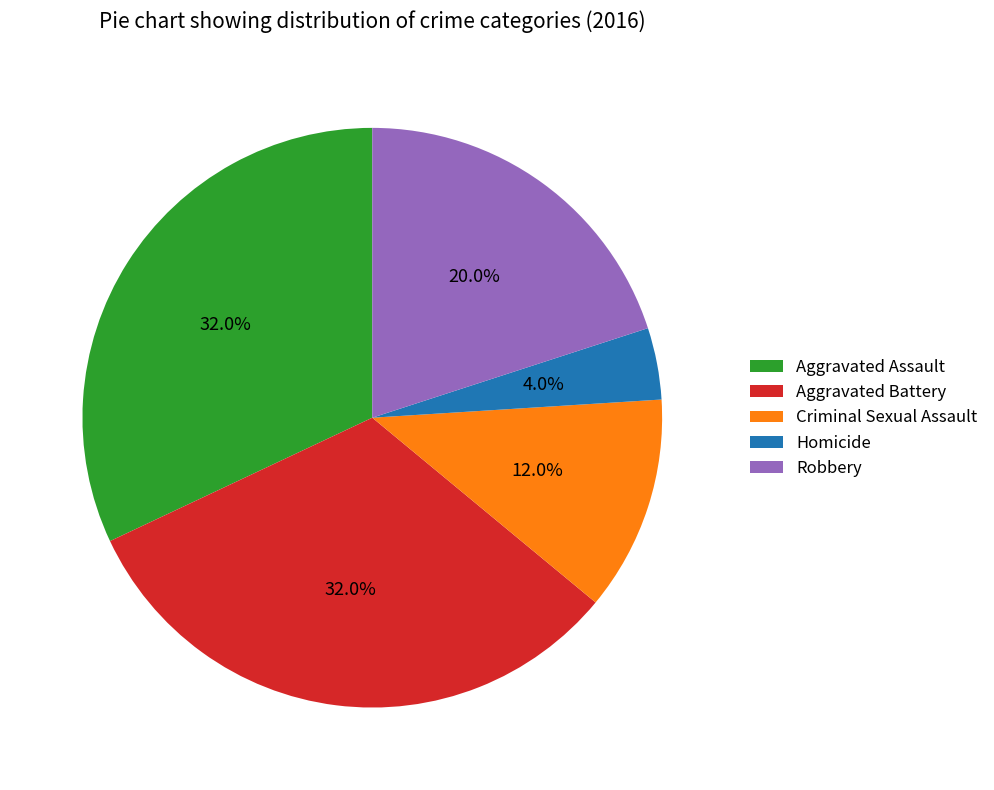

Between Criminal Sexual Assault and Aggravated Battery, which is larger?

Aggravated Battery